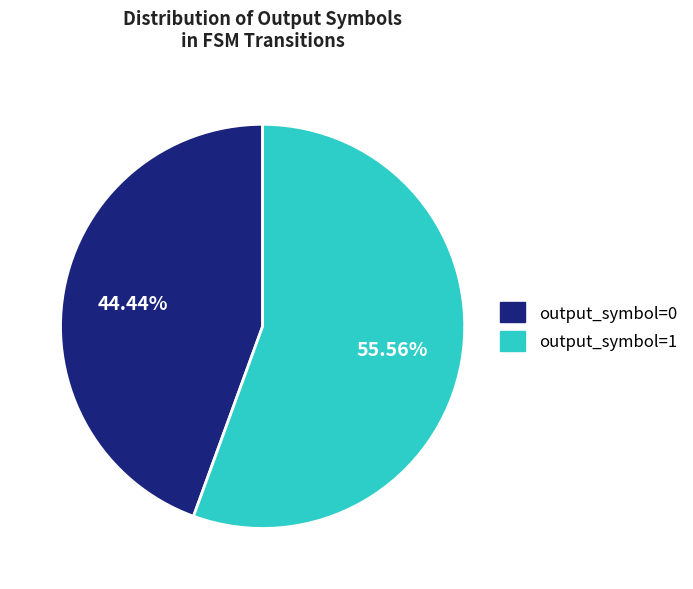

What is the ratio of the value at output_symbol=1 to the value at output_symbol=0?

1.3